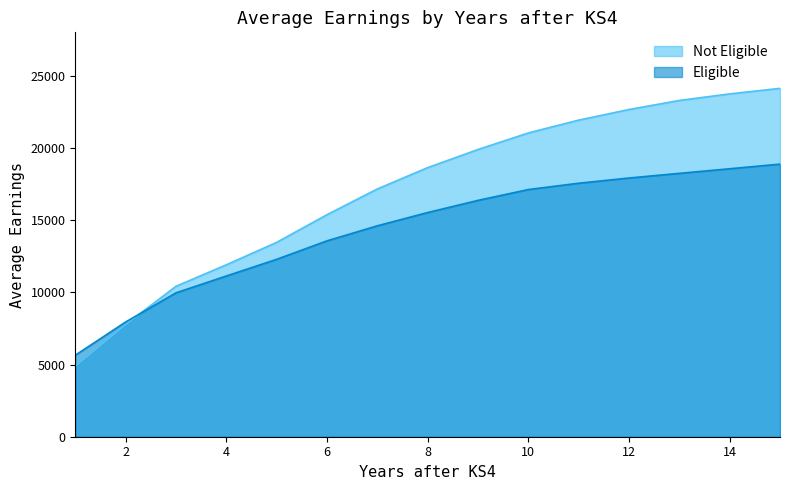

Is the value of Not Eligible at 7 greater than the value of Eligible at 10?

Yes